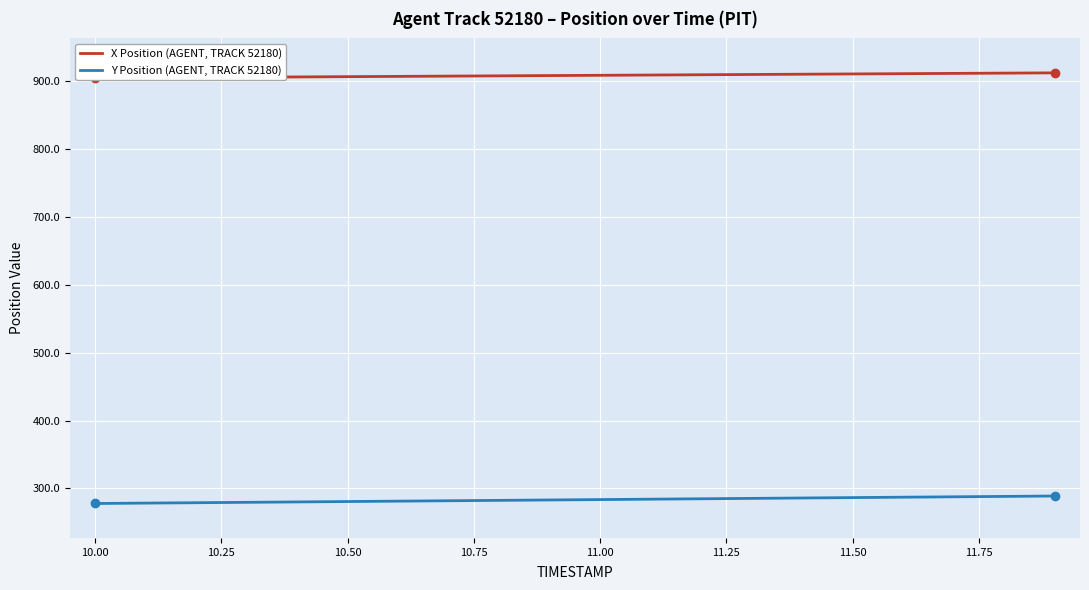

What is the minimum value for Y Position (AGENT, TRACK 52180)?

277.9